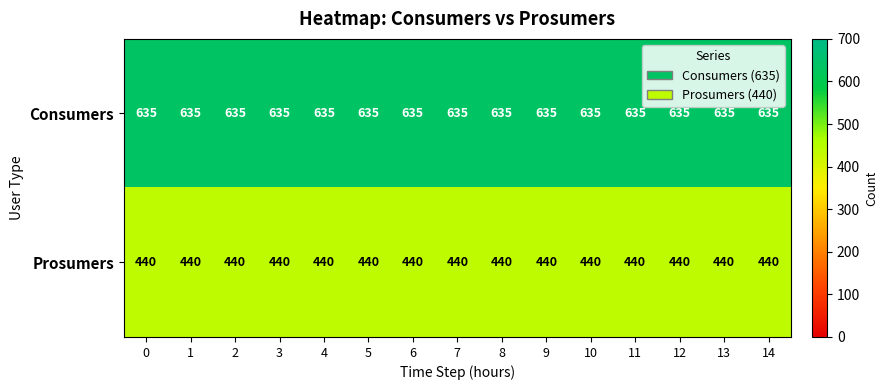

The Consumers series shows 827 at 8. True or false?

False